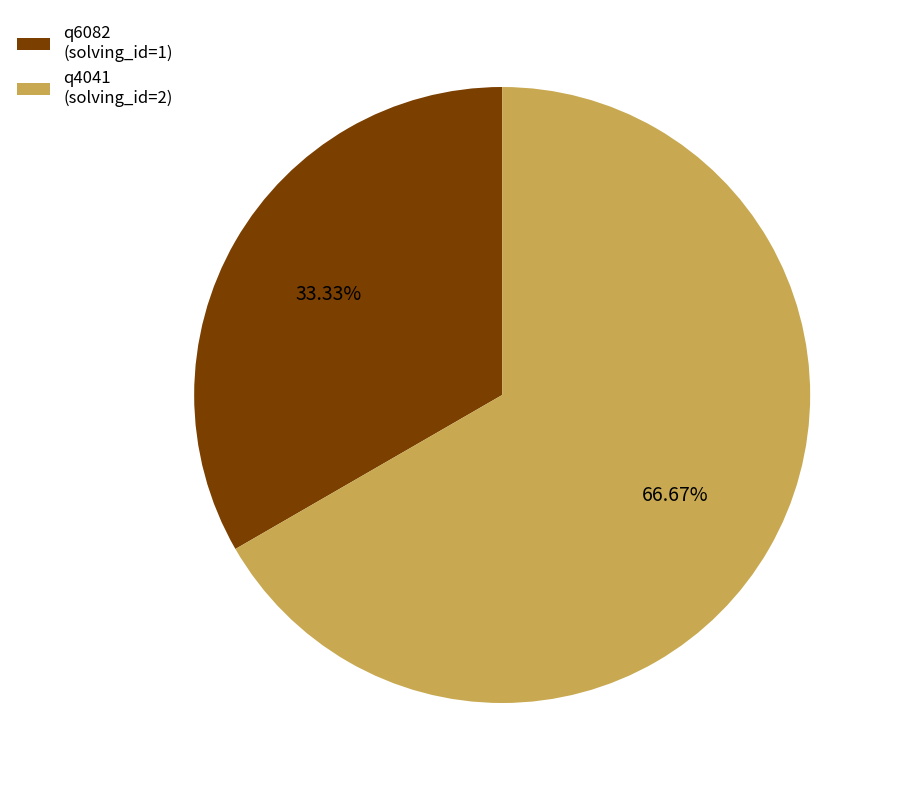

Do q4041 (solving_id=2) and q6082 (solving_id=1) together represent more than half of the pie?

Yes